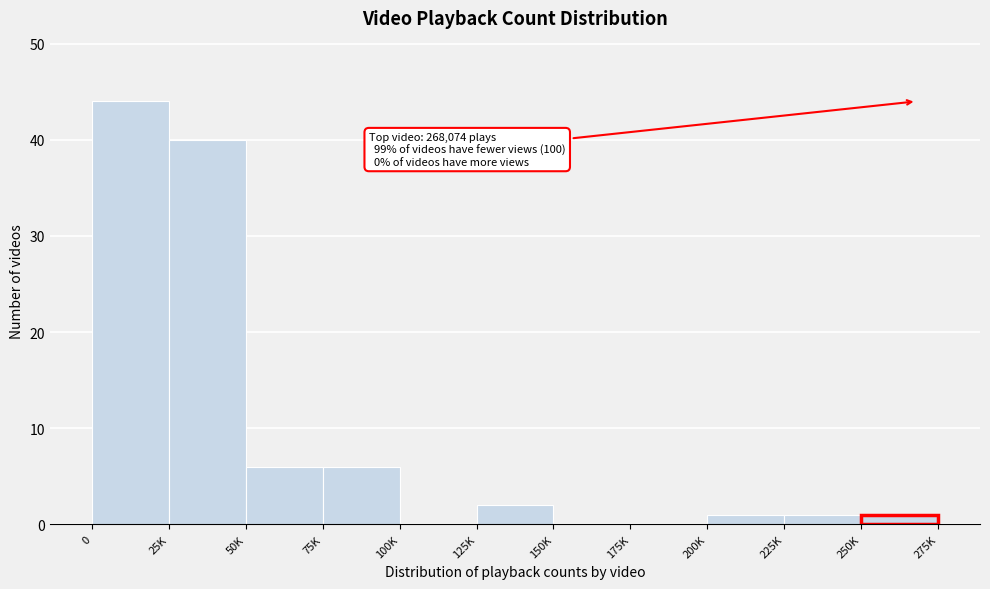

Reading right to left, extract all data points from this chart.

250K=1	225K=1	200K=1	175K=0	150K=0	125K=2	100K=0	75K=6	50K=6	25K=40	0=44